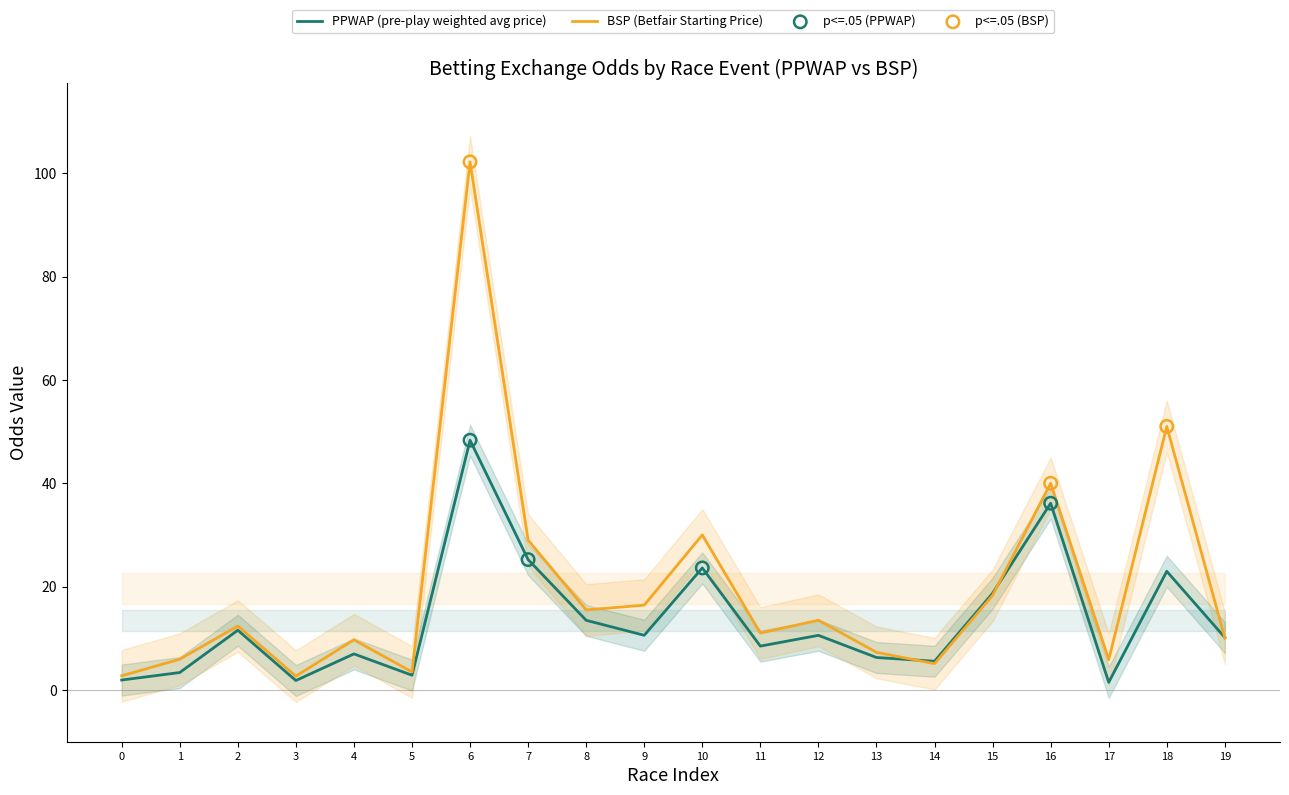

Is it true that PPWAP (pre-play weighted avg price) equals 3.6 at 11?

False